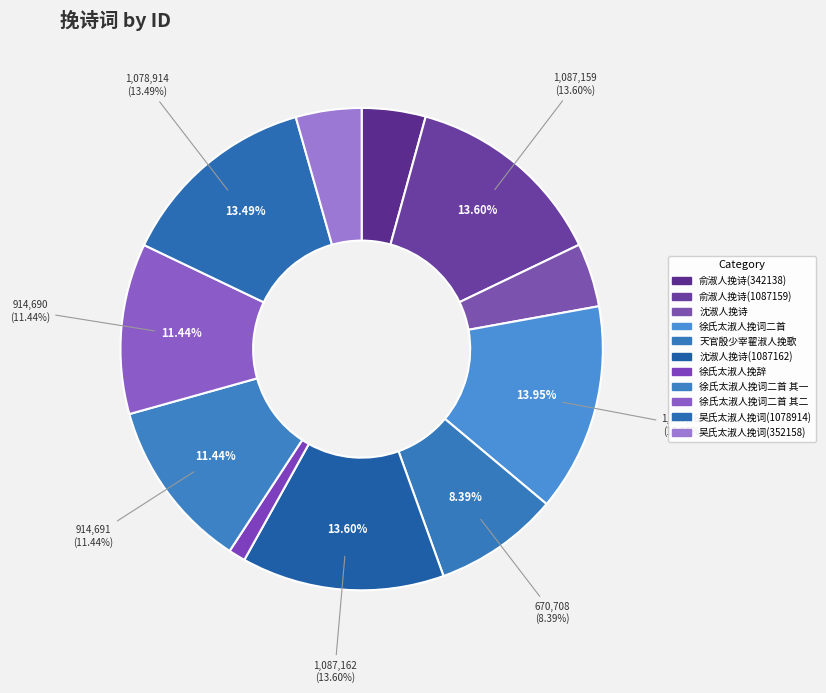

What is the ratio of the value at 徐氏太淑人挽词二首 to the value at 俞淑人挽诗(342138)?

3.3